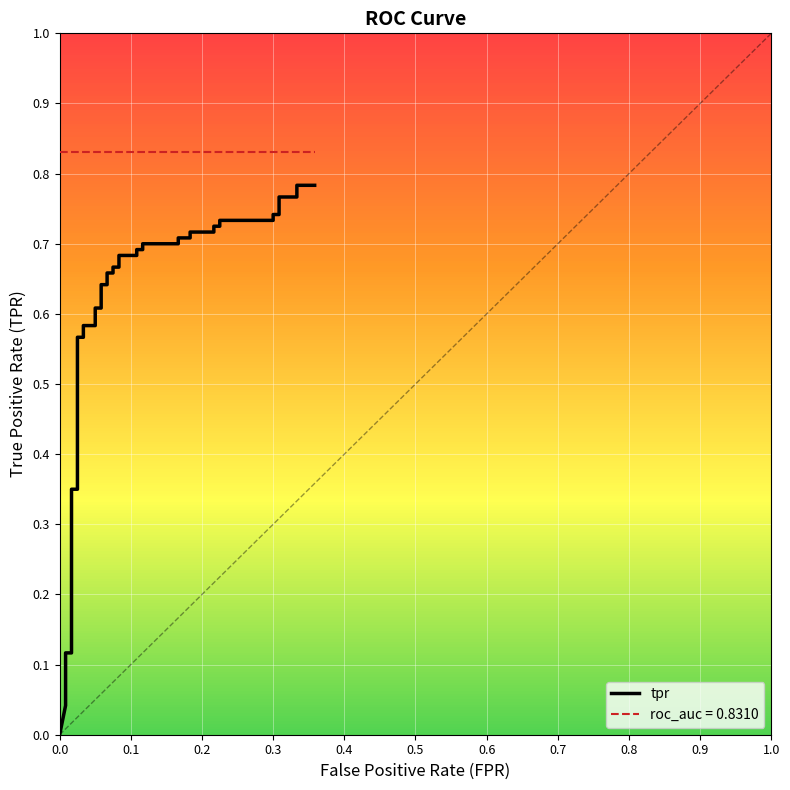

Does the chart display data point markers on the line(s)?

No